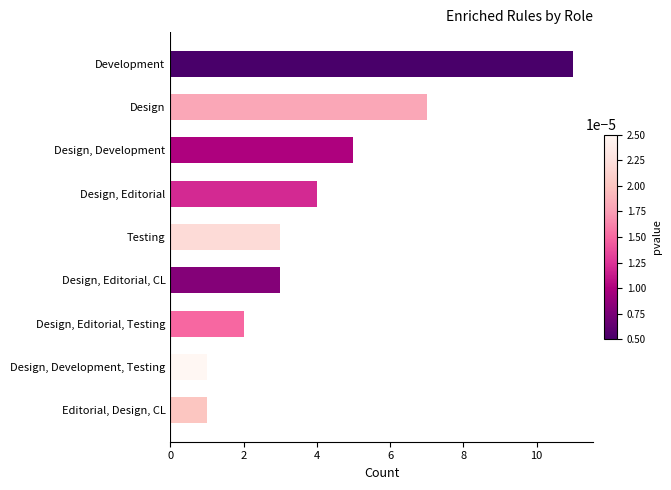

How many distinct data groups are displayed?

1